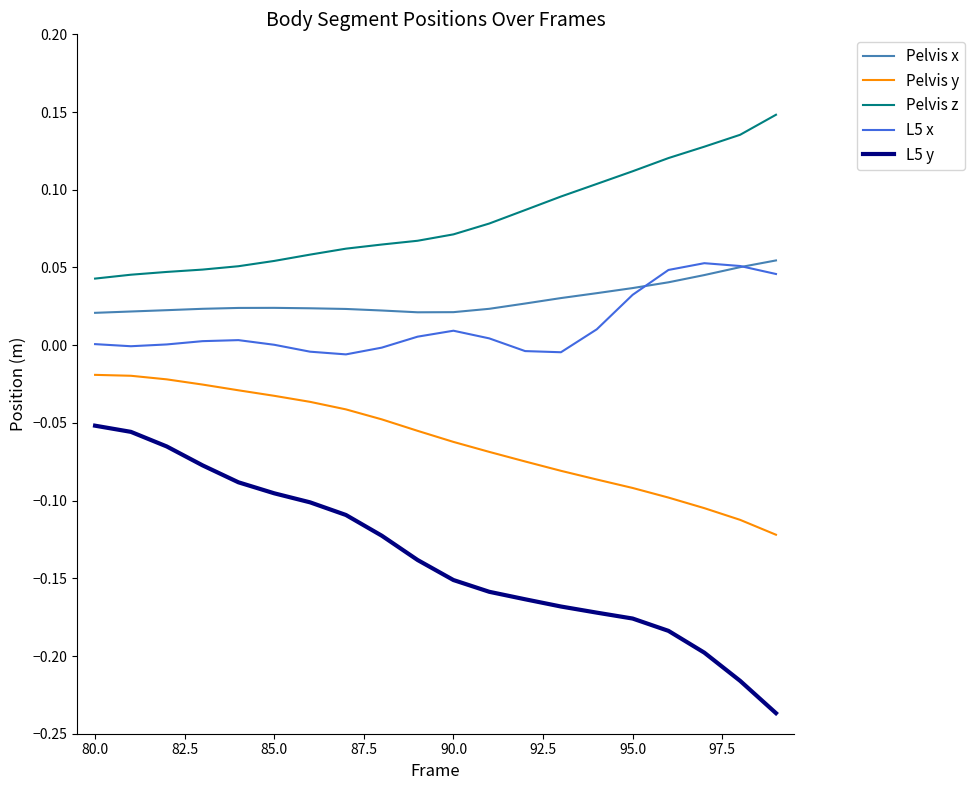

Which series has the largest range (max minus min)?

L5 y